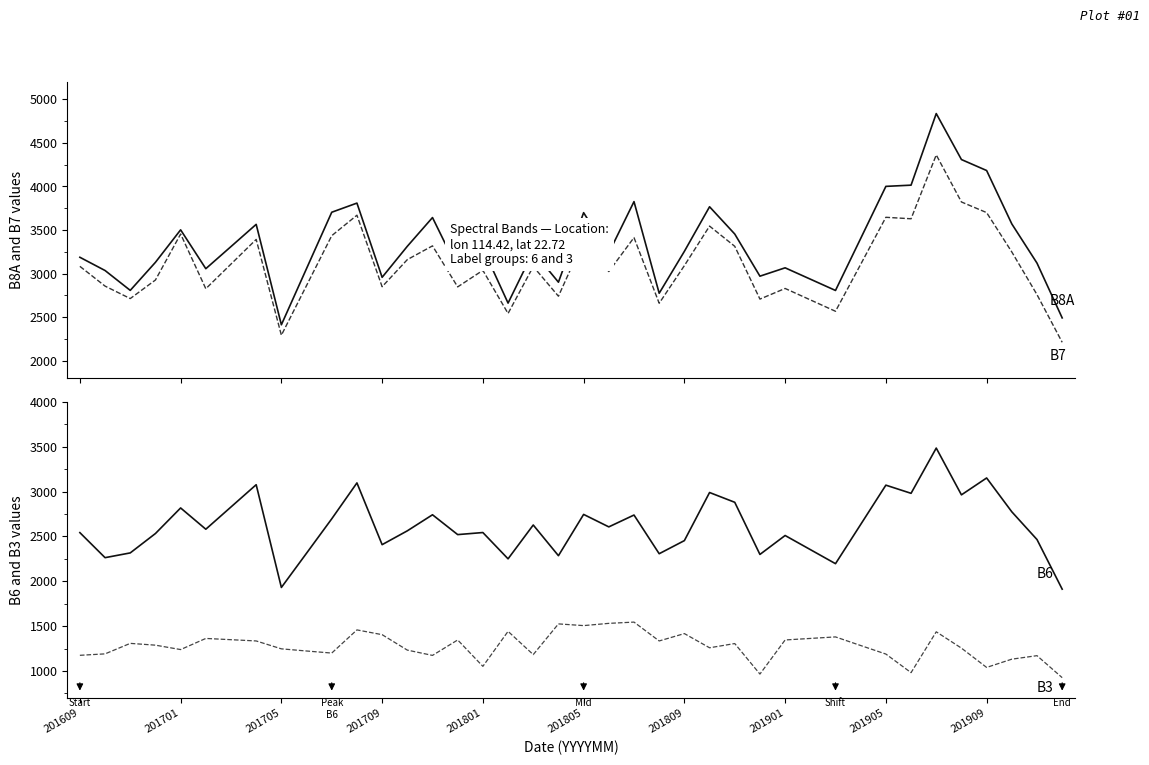

Count the number of categories in the chart.

40